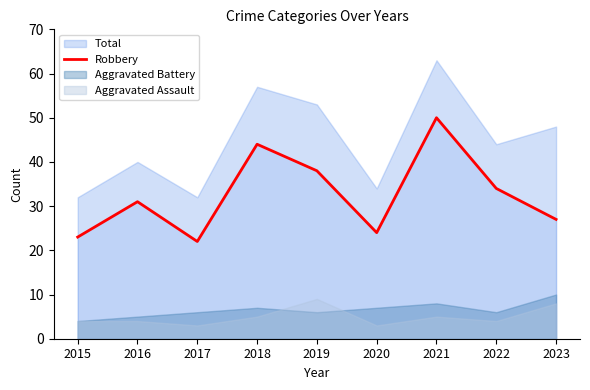

Is it true that Robbery equals 27 at 2018?

False